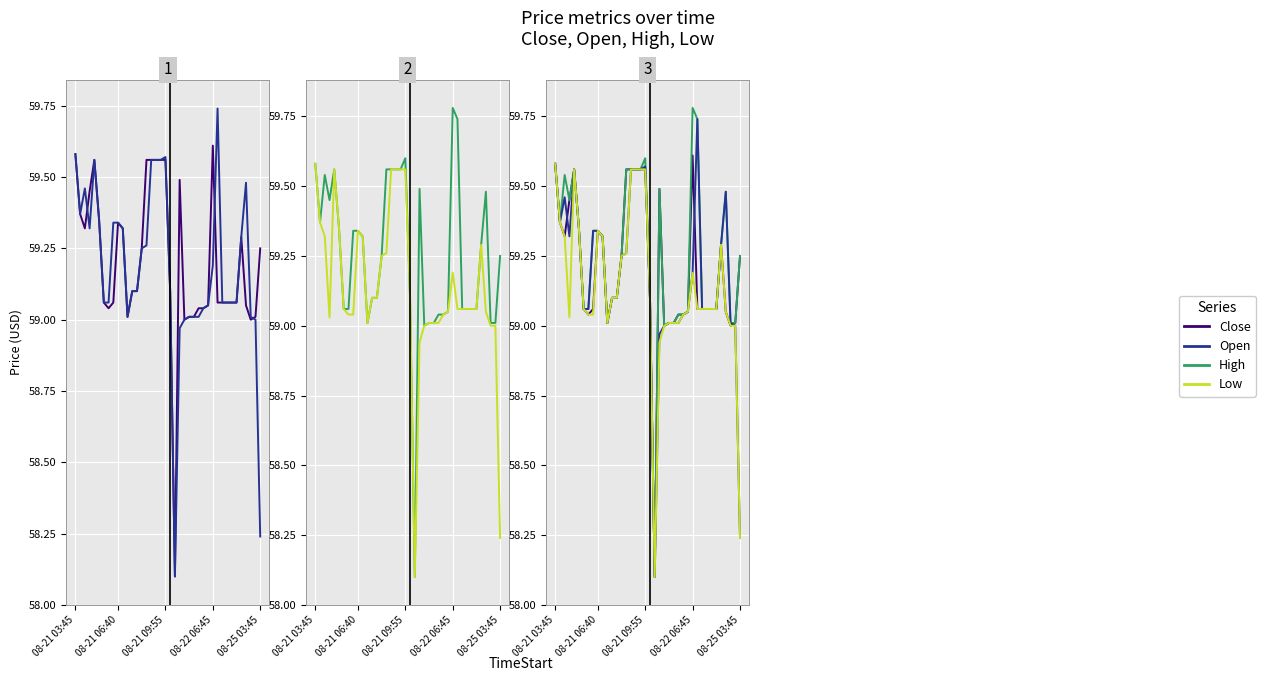

Reading left to right, what are all the values shown in this chart?

Close: 59.6	59.4	59.3	59.5	59.6	59.4	59.1	59.0	59.1	59.3	59.3	59.0	59.1	59.1	59.2	59.6	59.6	59.6	59.6	59.6	59.1	58.1	59.5	59.0	59.0	59.0	59.0	59.0	59.0	59.6	59.1	59.1	59.1	59.1	59.1	59.3	59.0	59.0	59.0	59.2
Open: 59.6	59.4	59.5	59.3	59.6	59.4	59.1	59.1	59.3	59.3	59.3	59.0	59.1	59.1	59.2	59.3	59.6	59.6	59.6	59.6	59.1	58.1	59.0	59.0	59.0	59.0	59.0	59.0	59.0	59.2	59.7	59.1	59.1	59.1	59.1	59.3	59.5	59.0	59.0	58.2
High: 59.6	59.4	59.5	59.5	59.6	59.4	59.1	59.1	59.3	59.3	59.3	59.0	59.1	59.1	59.2	59.6	59.6	59.6	59.6	59.6	59.1	58.1	59.5	59.0	59.0	59.0	59.0	59.0	59.0	59.8	59.7	59.1	59.1	59.1	59.1	59.3	59.5	59.0	59.0	59.2
Low: 59.6	59.4	59.3	59.0	59.6	59.4	59.1	59.0	59.0	59.3	59.3	59.0	59.1	59.1	59.2	59.3	59.6	59.6	59.6	59.6	59.1	58.1	58.9	59.0	59.0	59.0	59.0	59.0	59.0	59.2	59.1	59.1	59.1	59.1	59.1	59.3	59.0	59.0	59.0	58.2